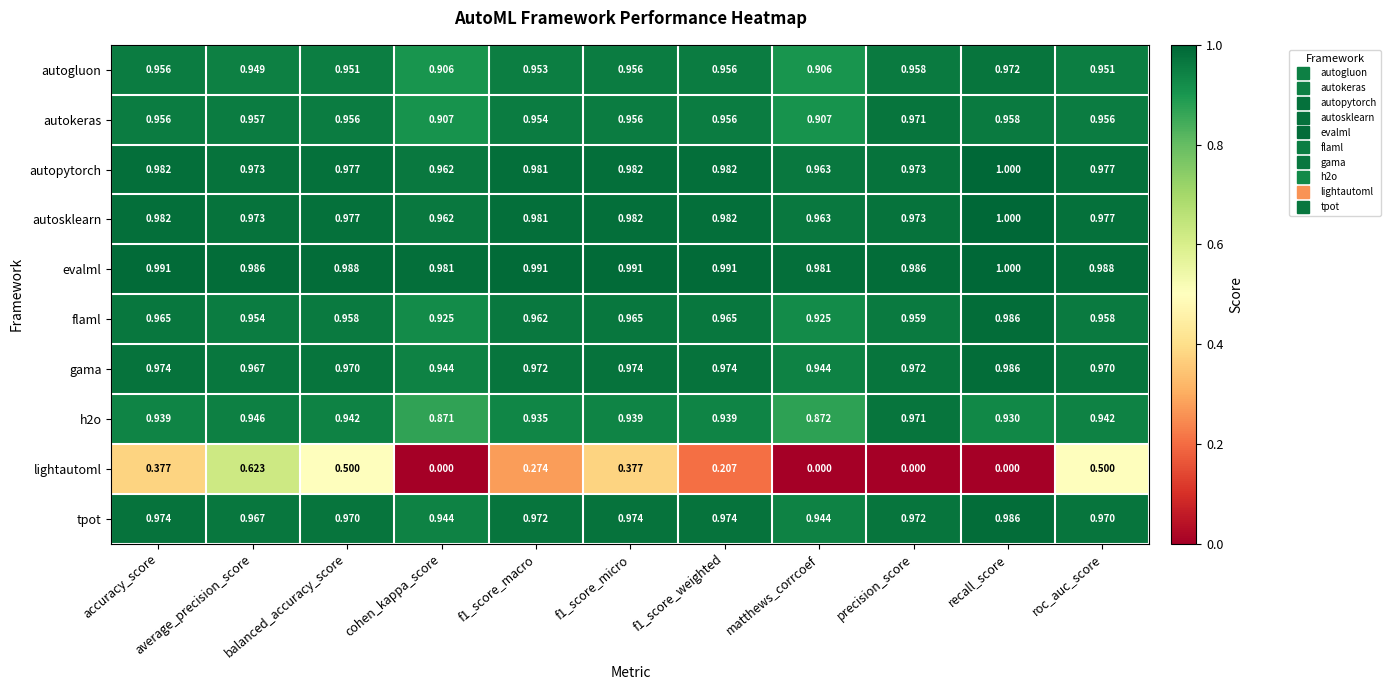

At which label is autopytorch closest to 0?

cohen_kappa_score